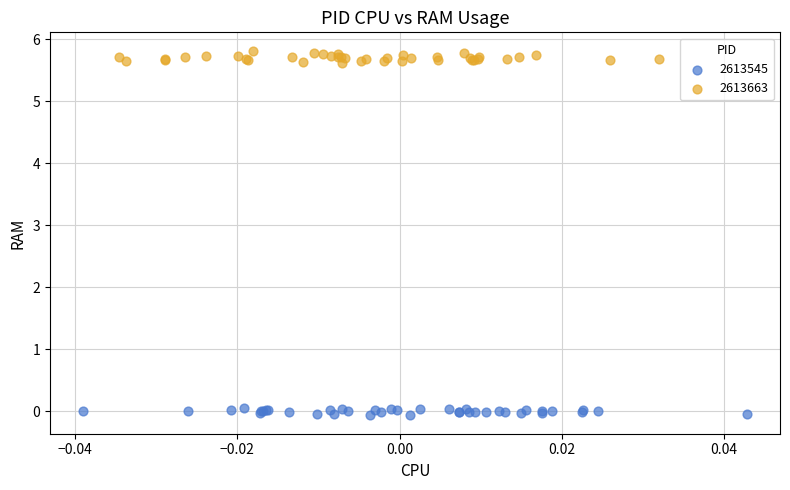

Which series reaches the minimum Y coordinate?

2613545